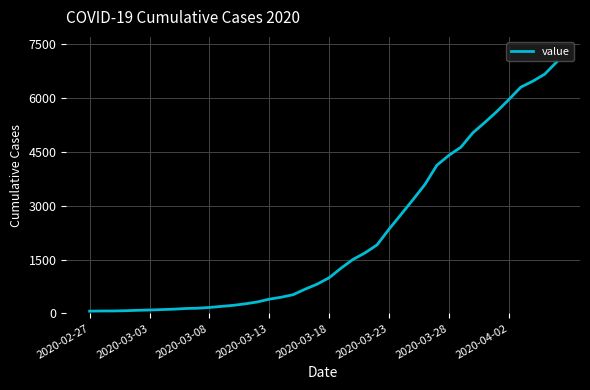

What is the greatest value displayed?

6994